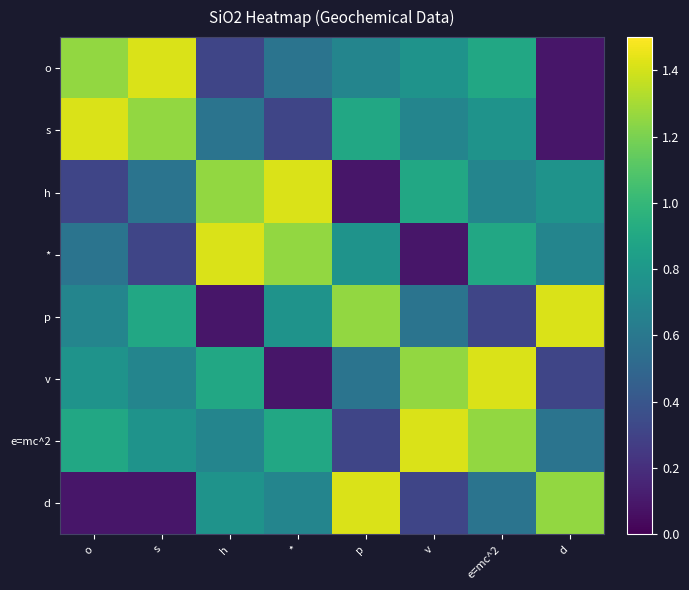

Reading left to right, what are all the values shown in this chart?

o: o=1.3	s=1.4	h=0.3	*=0.6	p=0.7	v=0.8	e=mc^2=0.9	d=0.1
s: o=1.4	s=1.3	h=0.6	*=0.3	p=0.9	v=0.7	e=mc^2=0.8	d=0.1
h: o=0.3	s=0.6	h=1.3	*=1.4	p=0.1	v=0.9	e=mc^2=0.7	d=0.8
*: o=0.6	s=0.3	h=1.4	*=1.3	p=0.8	v=0.1	e=mc^2=0.9	d=0.7
p: o=0.7	s=0.9	h=0.1	*=0.8	p=1.3	v=0.6	e=mc^2=0.3	d=1.4
v: o=0.8	s=0.7	h=0.9	*=0.1	p=0.6	v=1.3	e=mc^2=1.4	d=0.3
e=mc^2: o=0.9	s=0.8	h=0.7	*=0.9	p=0.3	v=1.4	e=mc^2=1.3	d=0.6
d: o=0.1	s=0.1	h=0.8	*=0.7	p=1.4	v=0.3	e=mc^2=0.6	d=1.3